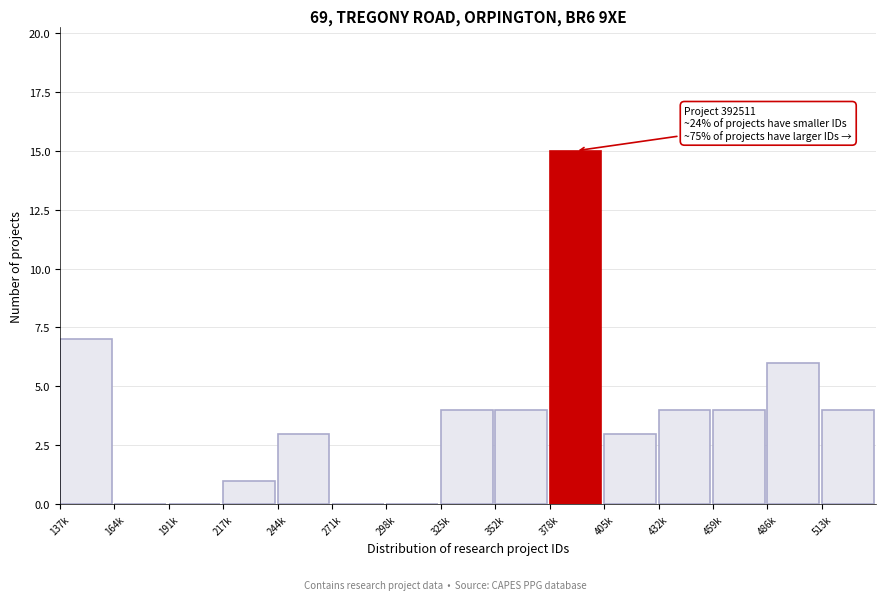

Reading left to right, what are all the values shown in this chart?

137k=7	164k=0	191k=0	217k=1	244k=3	271k=0	298k=0	325k=4	352k=4	378k=15	405k=3	432k=4	459k=4	486k=6	513k=4